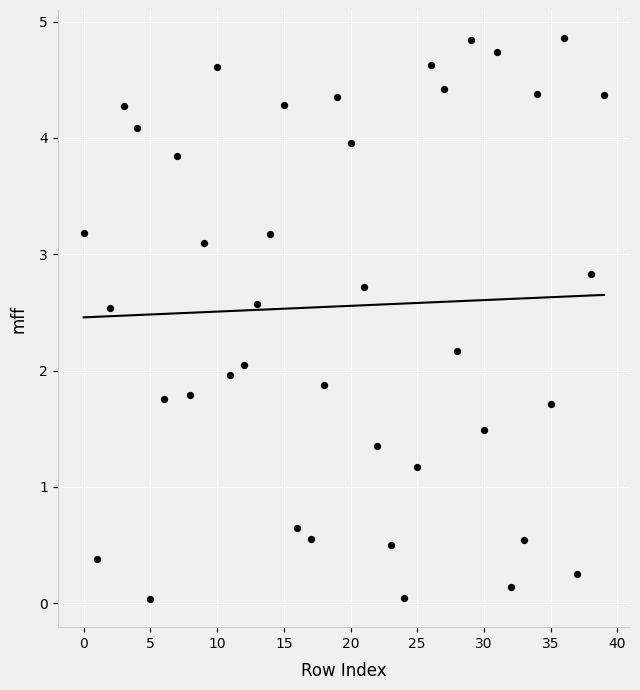

What is the range of Y values (max minus min)?

4.8